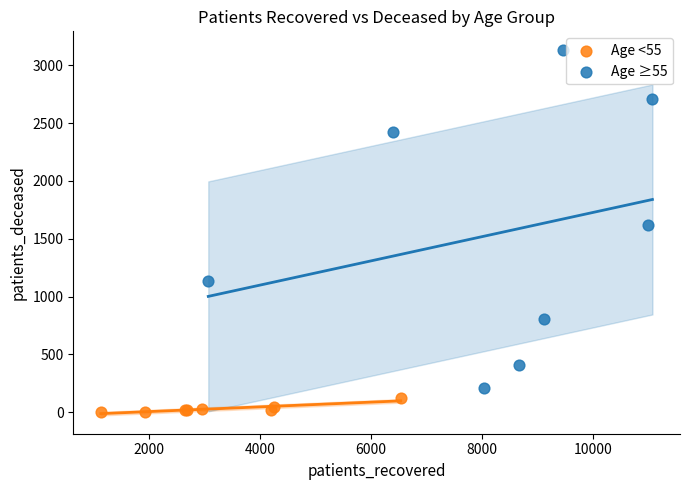

Which series reaches the maximum Y coordinate?

Age ≥55